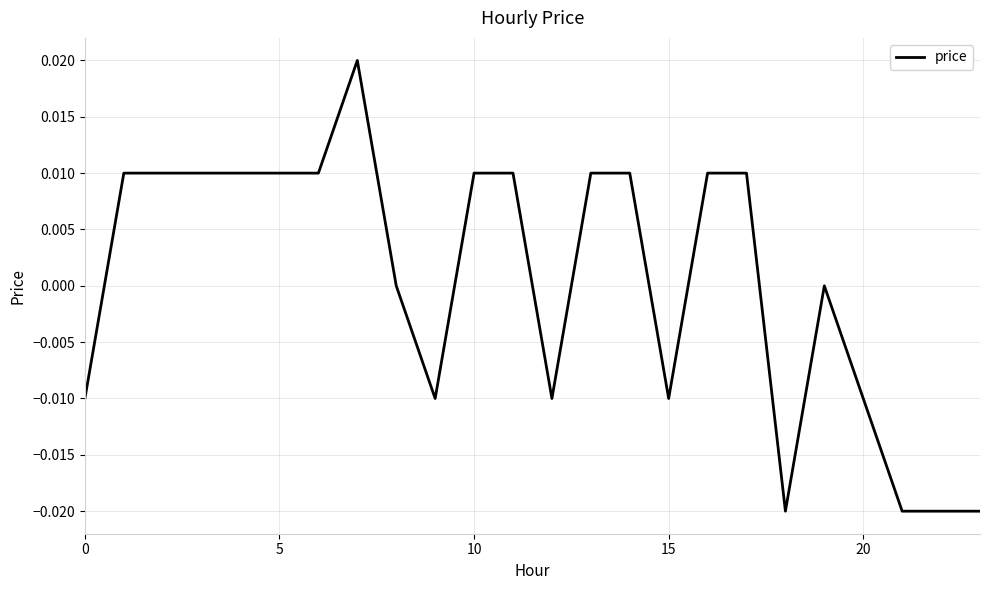

Does the chart have visible grid lines?

Yes